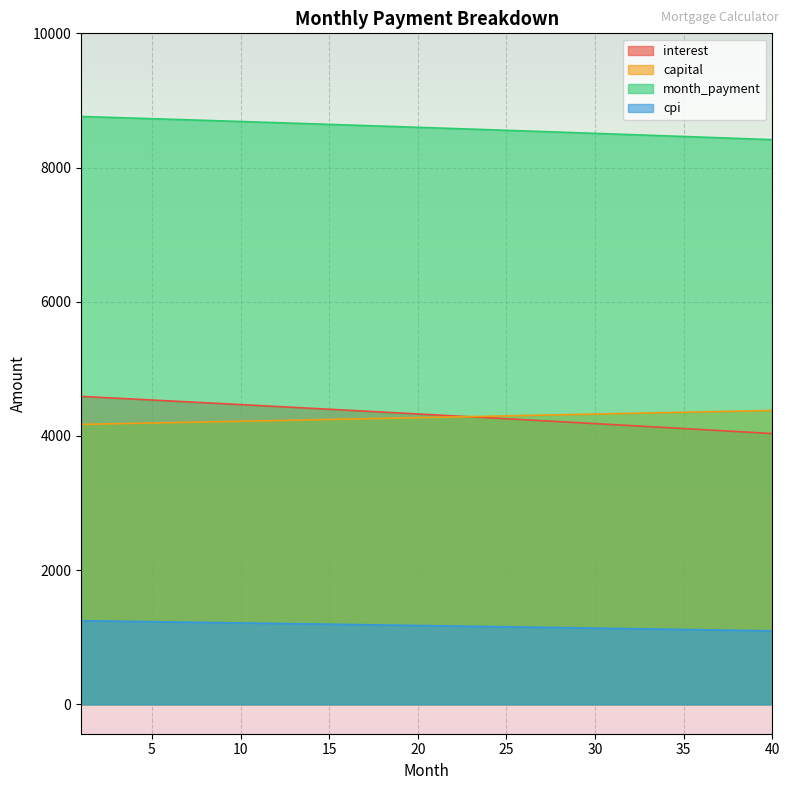

What is the average value of the month_payment series?

8592.5